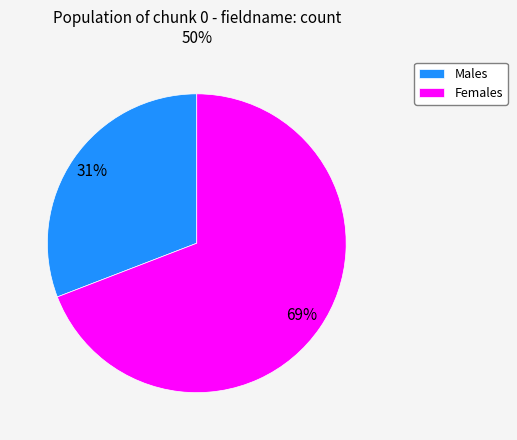

To the nearest percent, what portion does Males represent?

31%